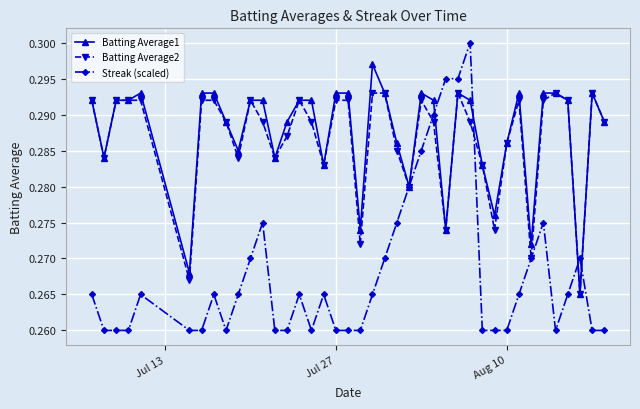

How many Batting Average2 values are between 0 and 1?

40